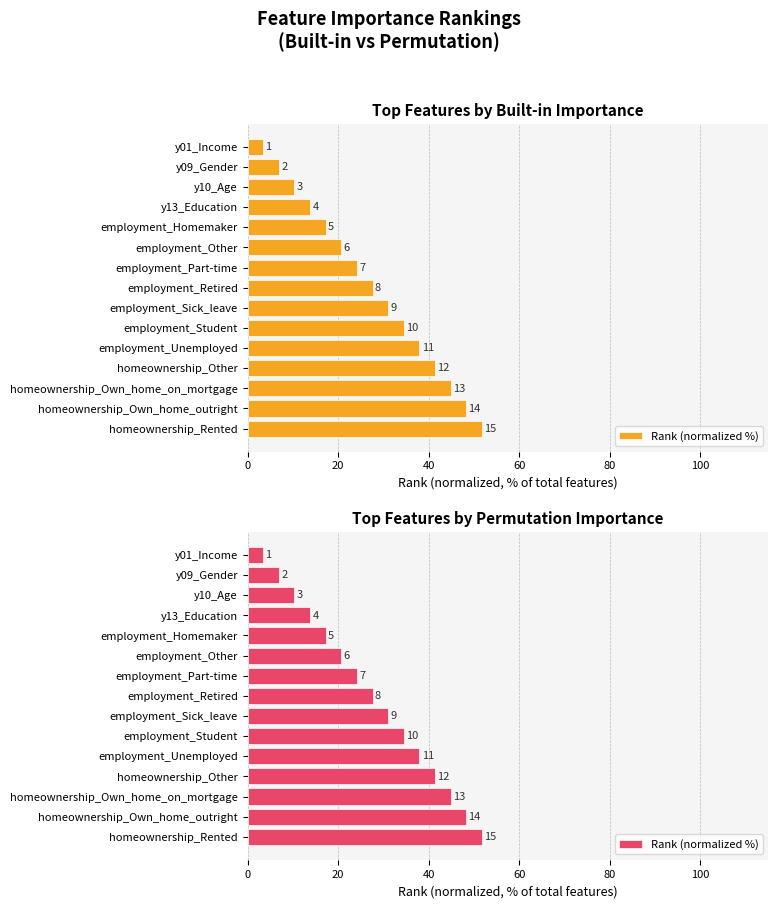

What is the sum of all values?

413.8